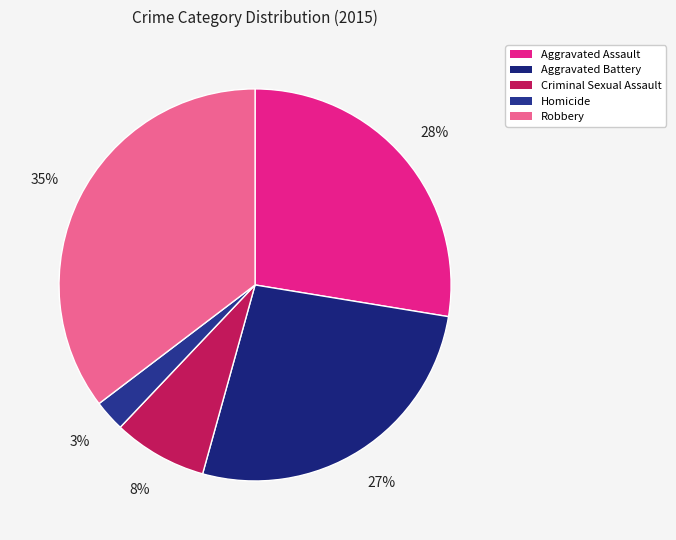

How many segments does this pie chart have?

5